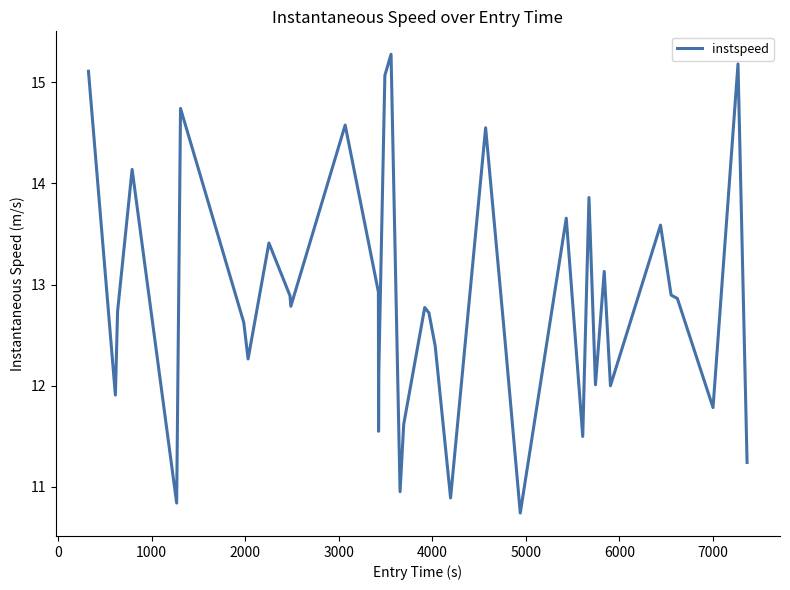

What is the difference between the maximum and minimum values?

4.5